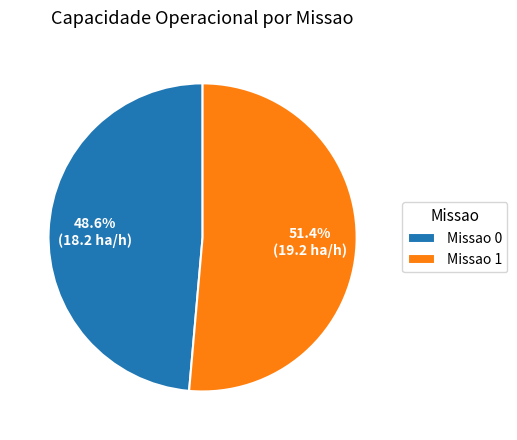

How many slices are in this pie chart?

2